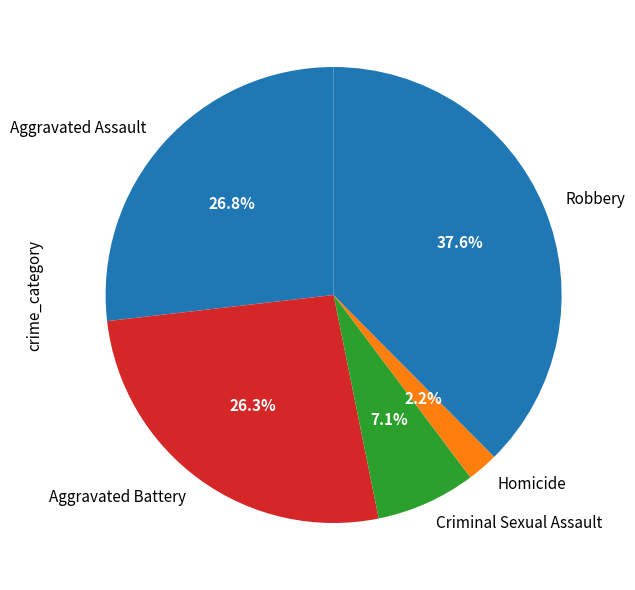

What is the smallest slice in the pie chart?

Homicide